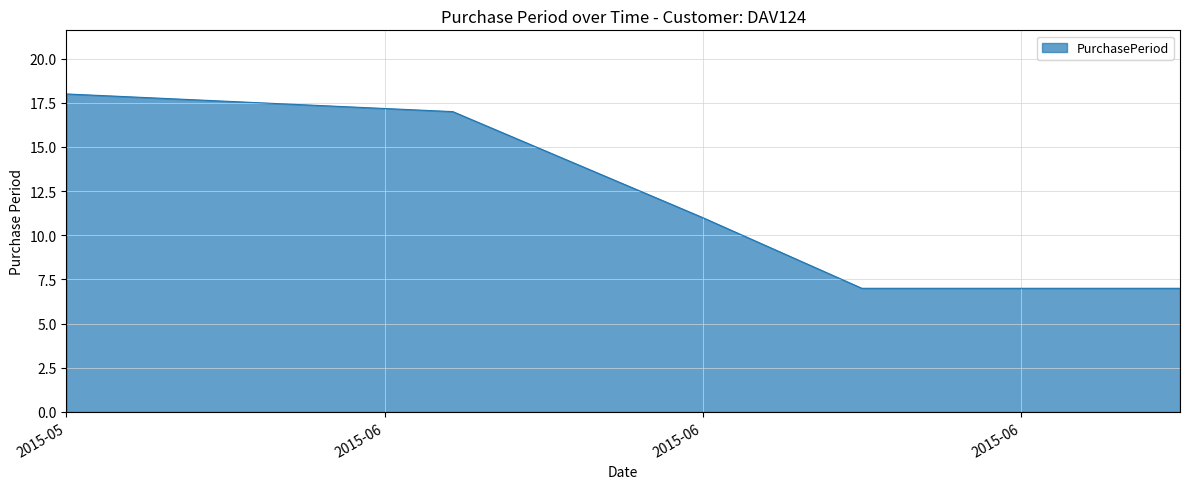

Does the chart display data point markers on the line(s)?

No